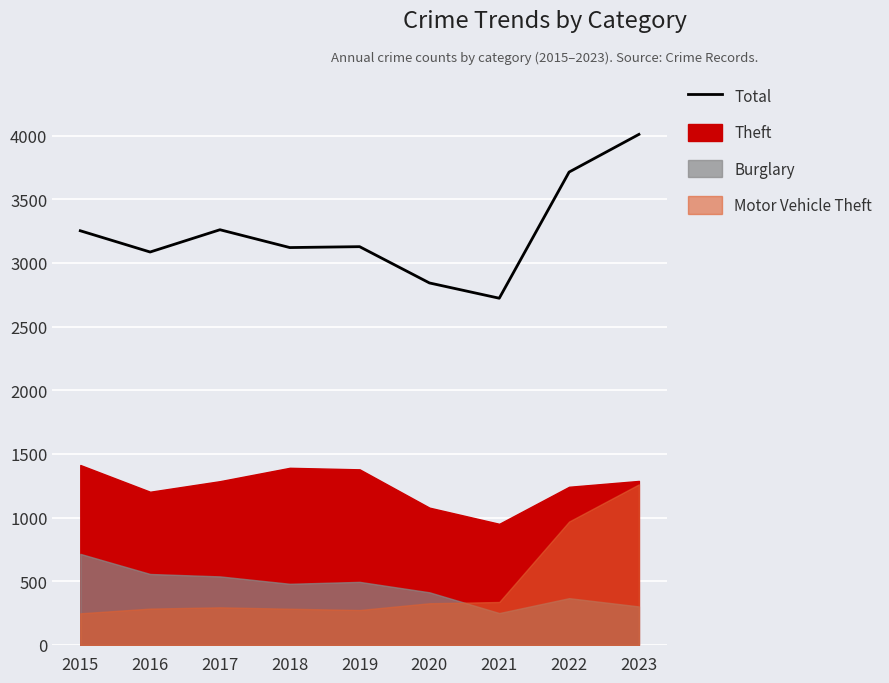

What is the difference between the values at 2015 and 2016?

167